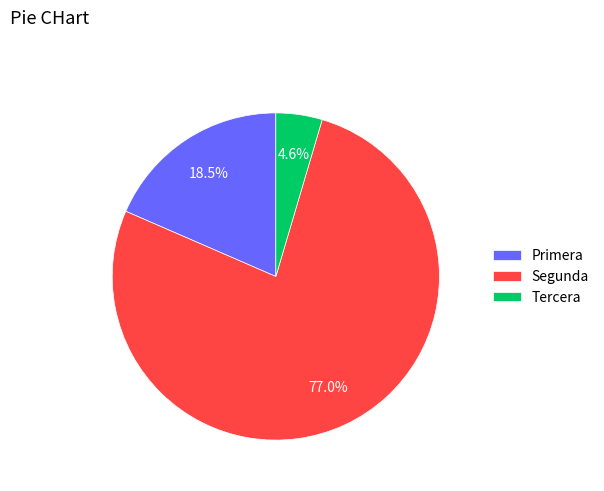

What is the total percentage of Segunda and Primera?

95.4%